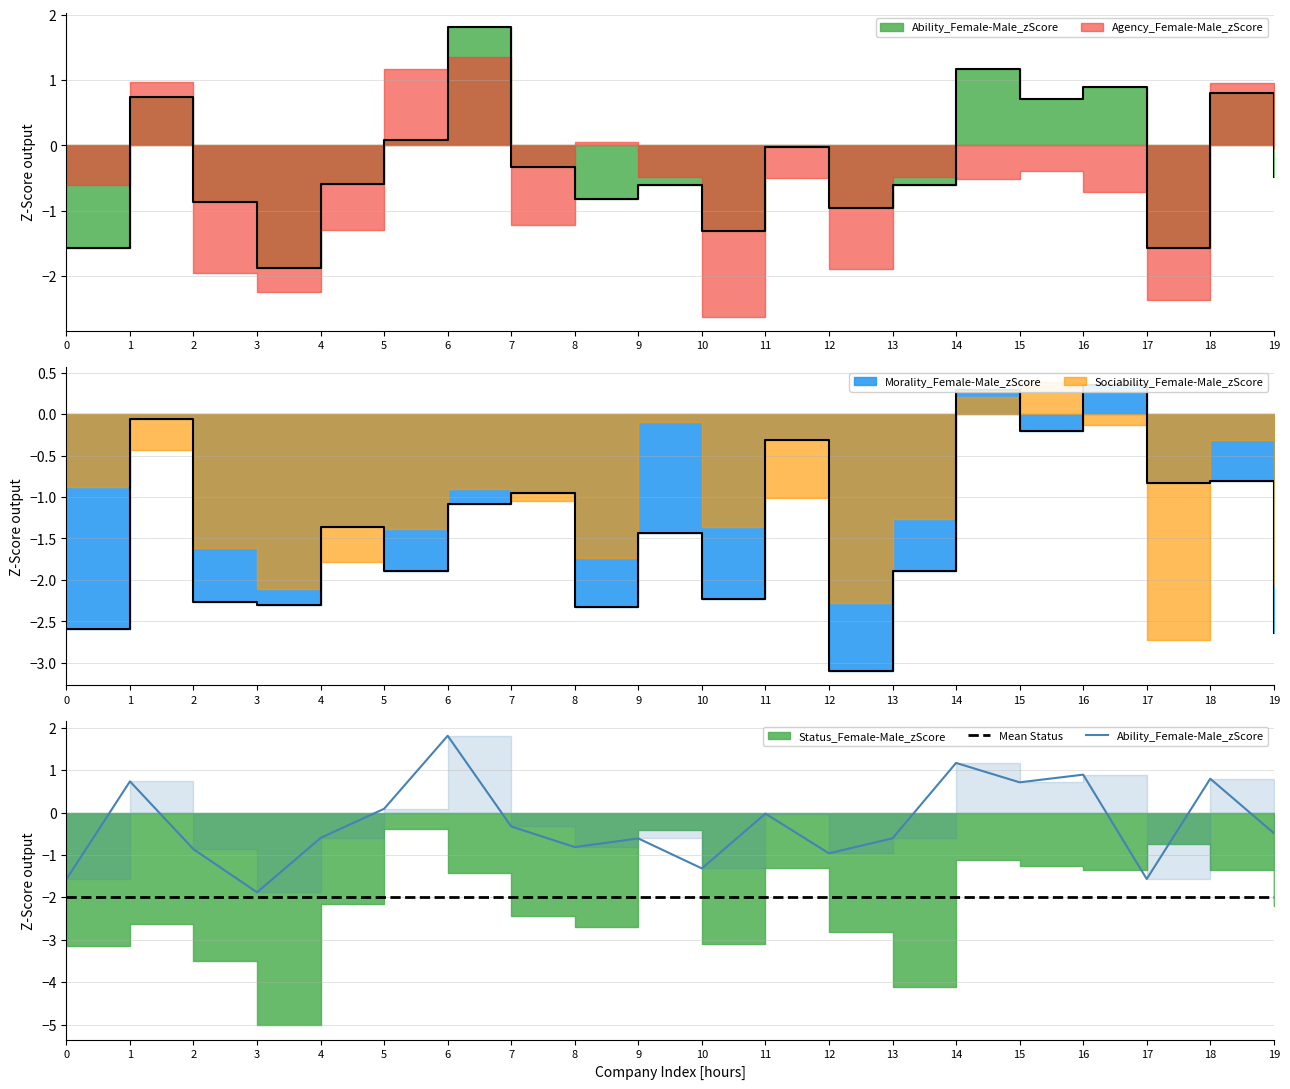

Which category has the lowest value in the Ability_Female-Male_zScore series?

3